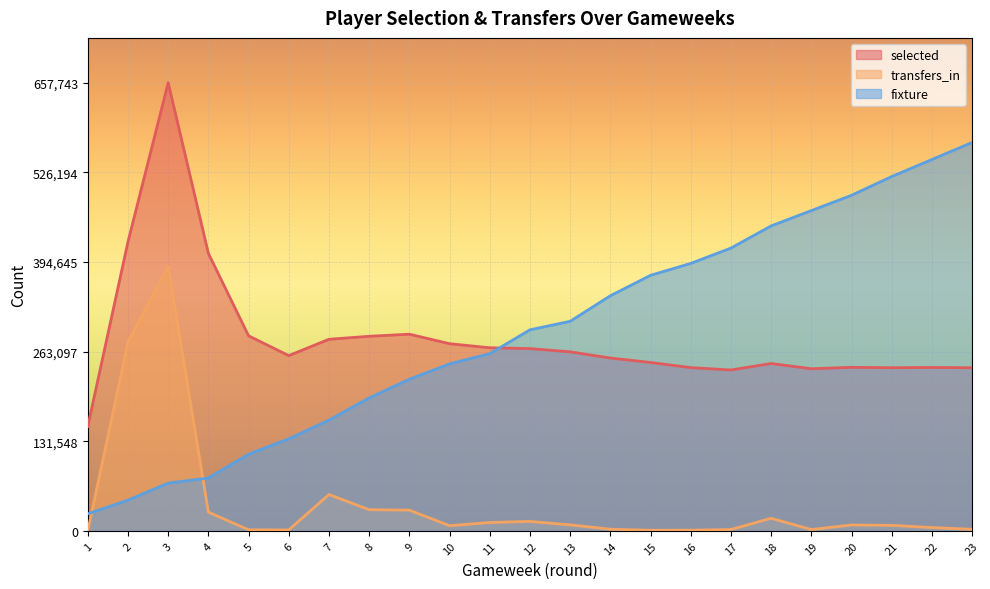

What is the total value across all series at 5?

400213